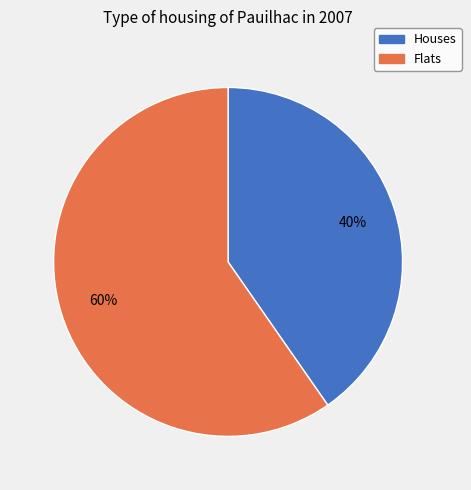

Is there a majority slice in this chart?

Yes